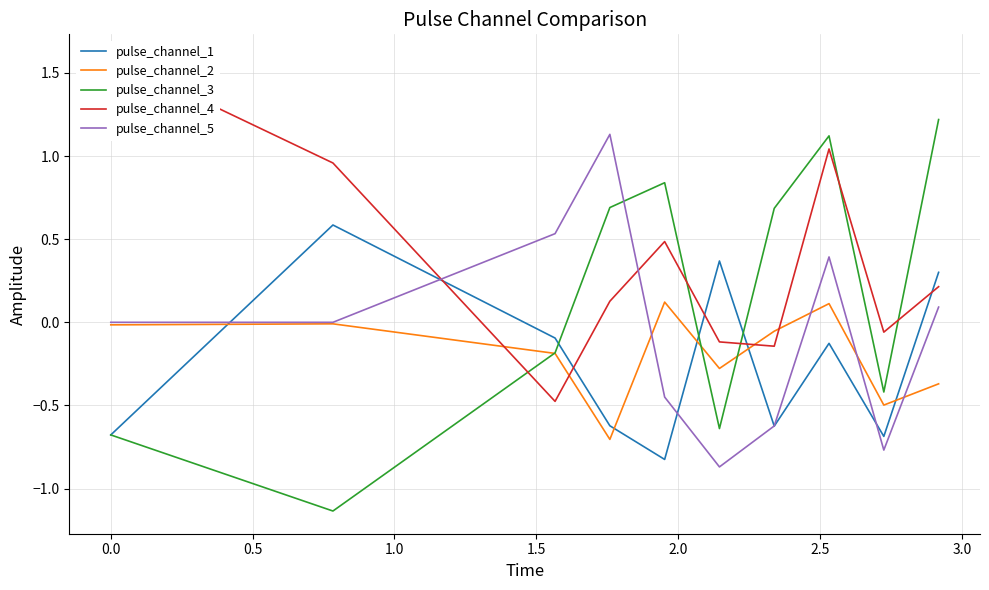

How many intersections are there between pulse_channel_1 and pulse_channel_3?

4